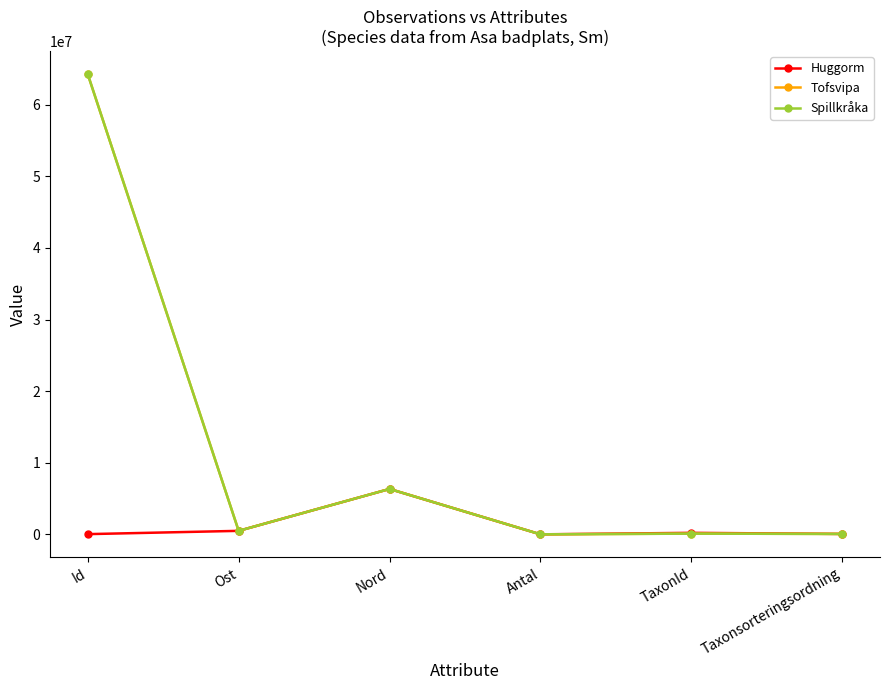

Where is the first local minimum for Spillkråka?

Ost